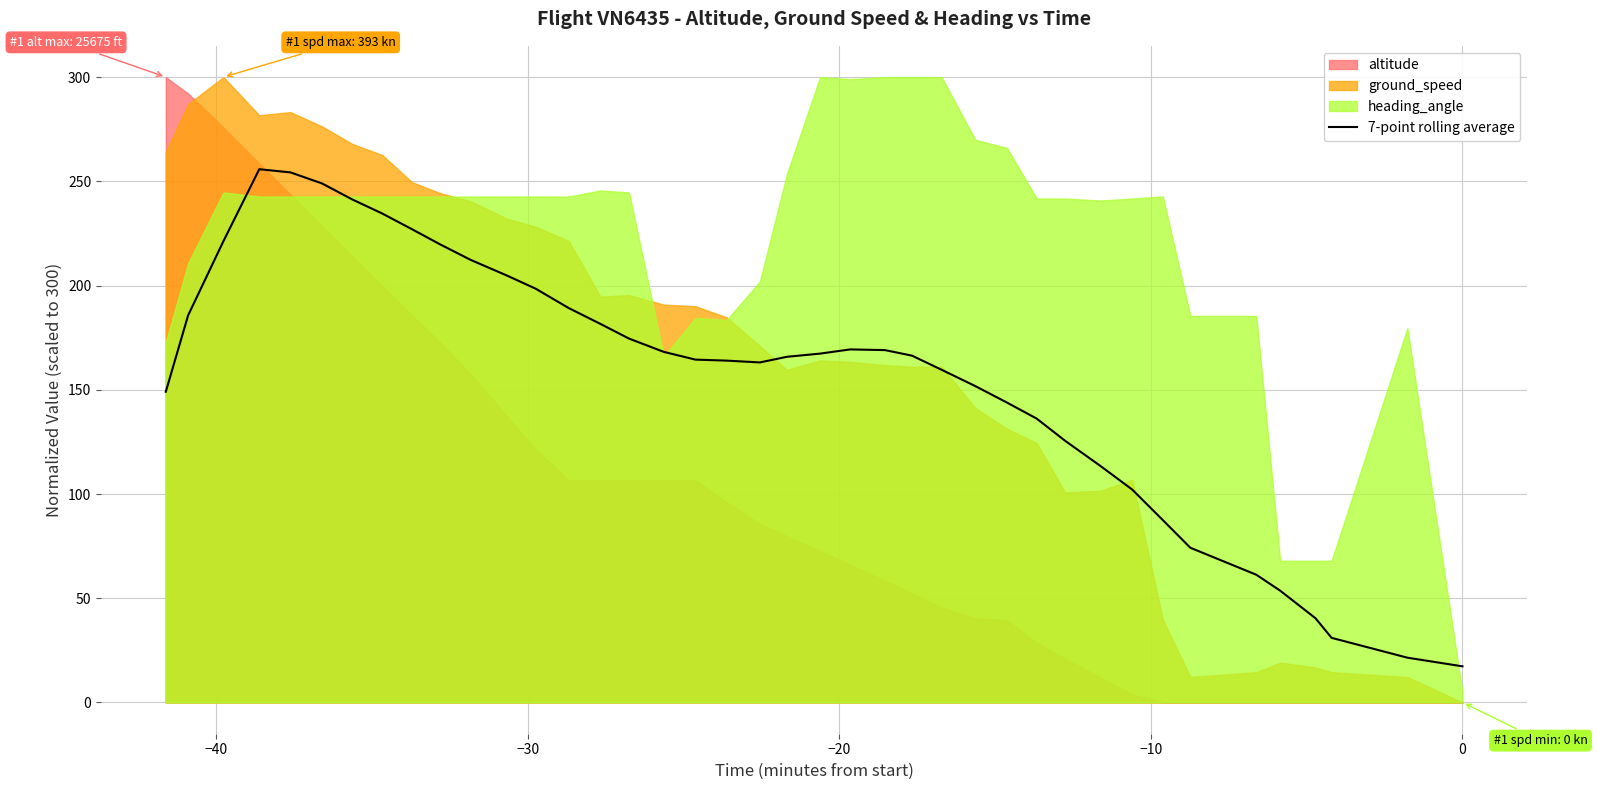

What is the difference between the maximum and second lowest values?

234.3